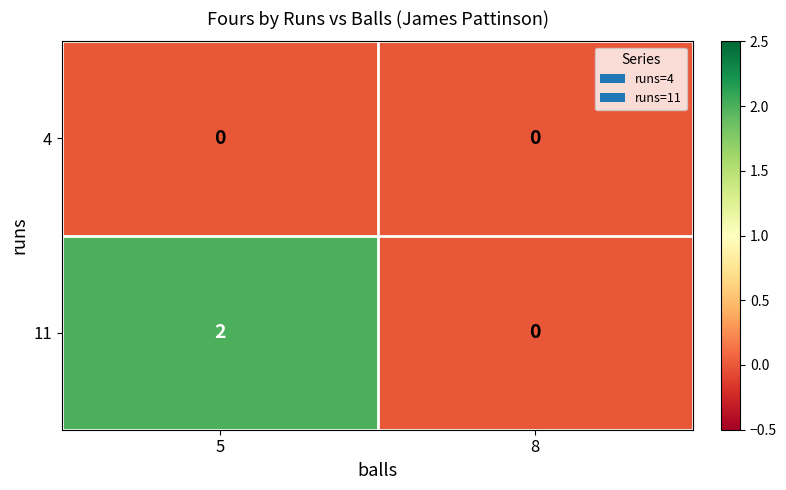

Which series changed the most between 5 and 8?

11